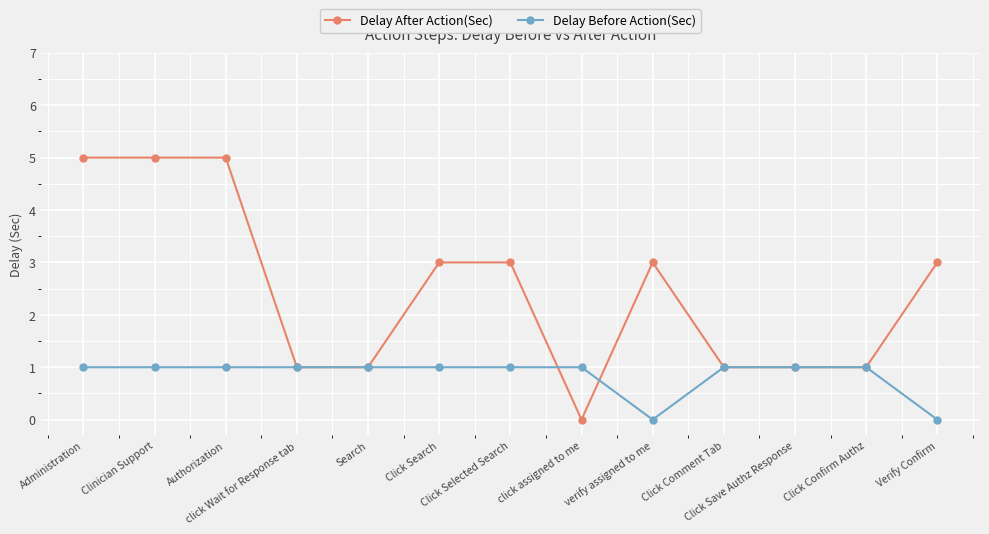

True or false: Delay After Action(Sec) and Delay Before Action(Sec) intersect in this chart.

True